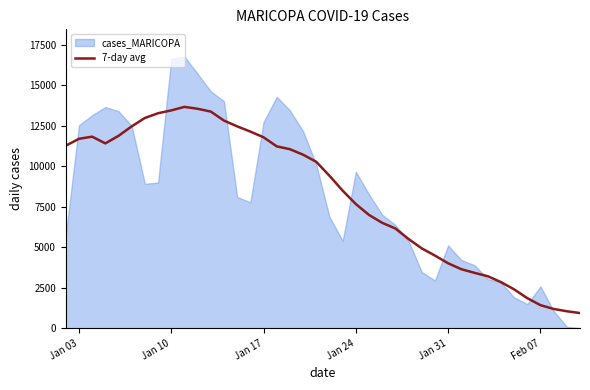

What is the highest value of the 7-day avg series?

13655.7